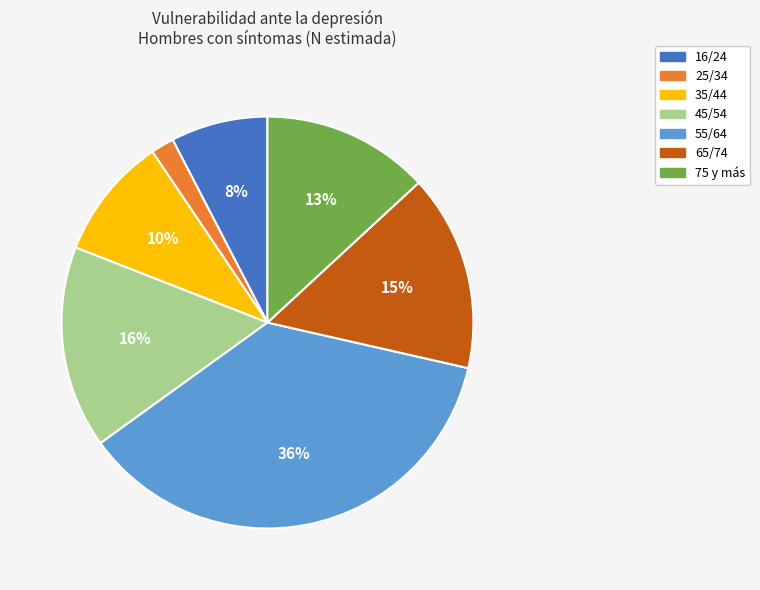

Does any single category account for the majority?

No